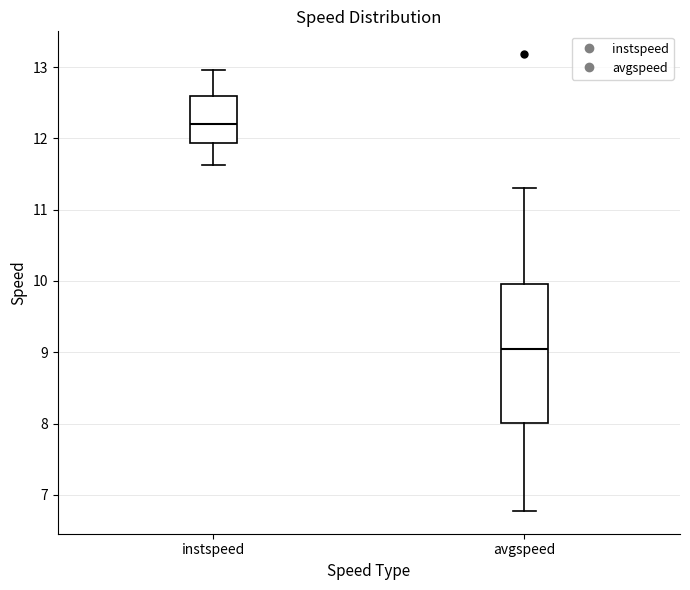

Reading left to right, transcribe this box plot: for each box, give where its median line is, the range the box spans, and where its two whiskers end, as read against the y-axis. The values are not printed on the chart, so give them approximately, as read against the axis.

instspeed: median 12.2, box 11.9 to 12.6, whiskers 11.6 to 13.0
avgspeed: median 9.0, box 8.0 to 10.0, whiskers 6.8 to 11.3